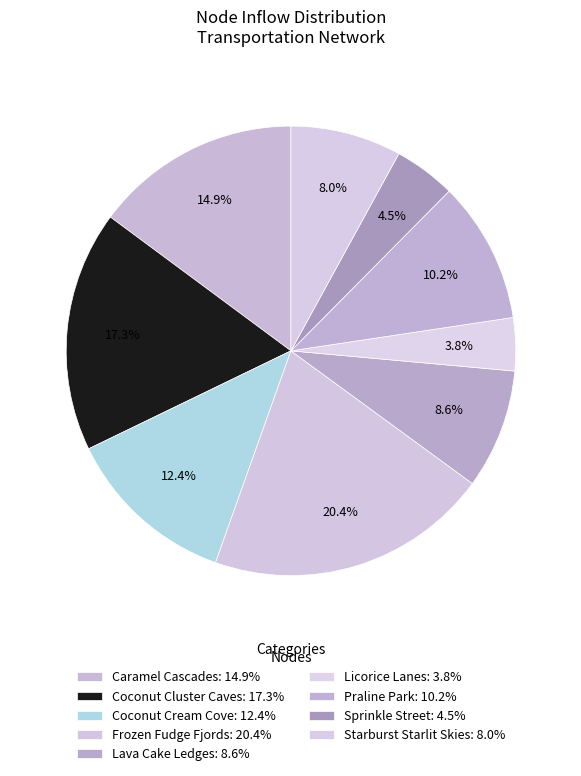

Count the number of slices in the pie.

9